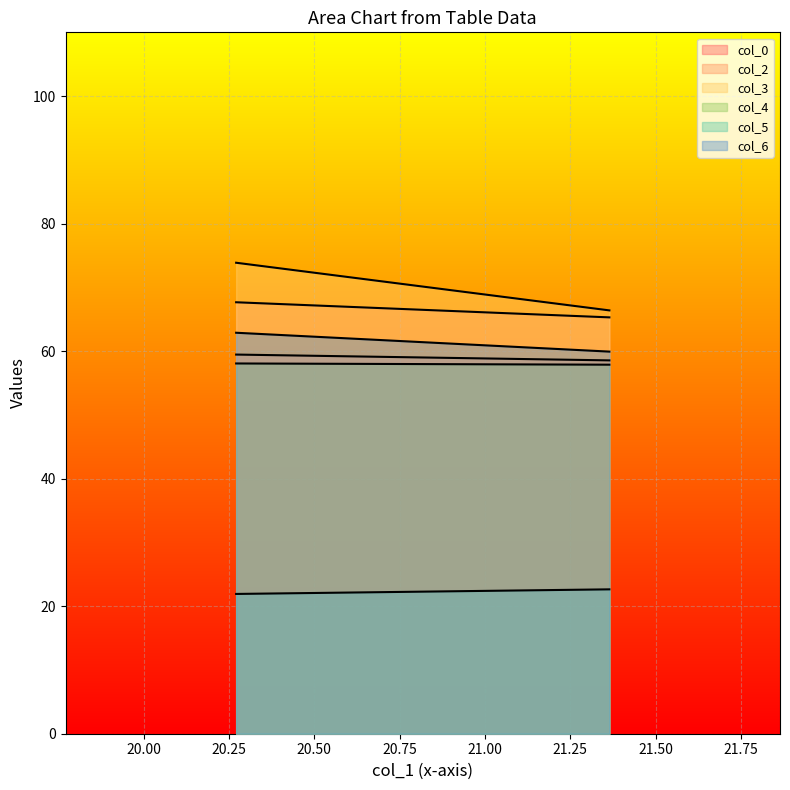

Count the col_4 values in the range 57 to 58.

1